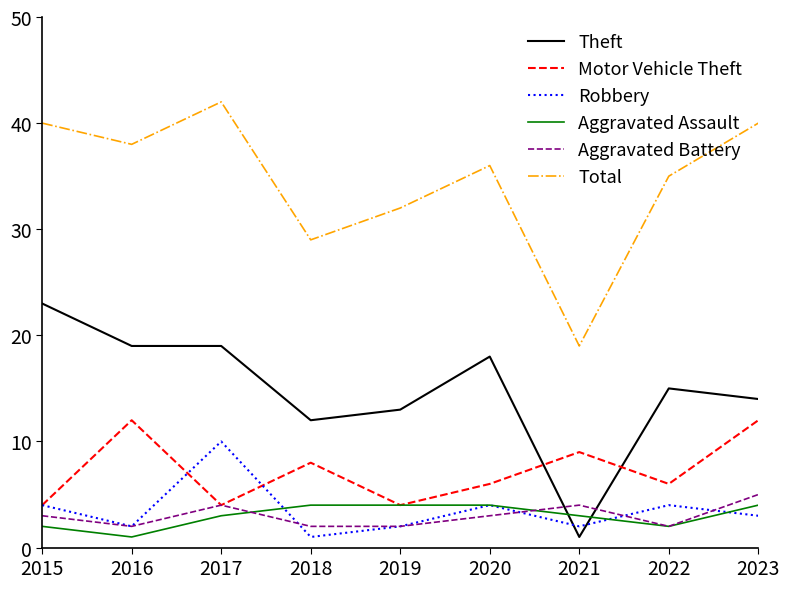

What is the spread (max minus min) of values at 2016?

37